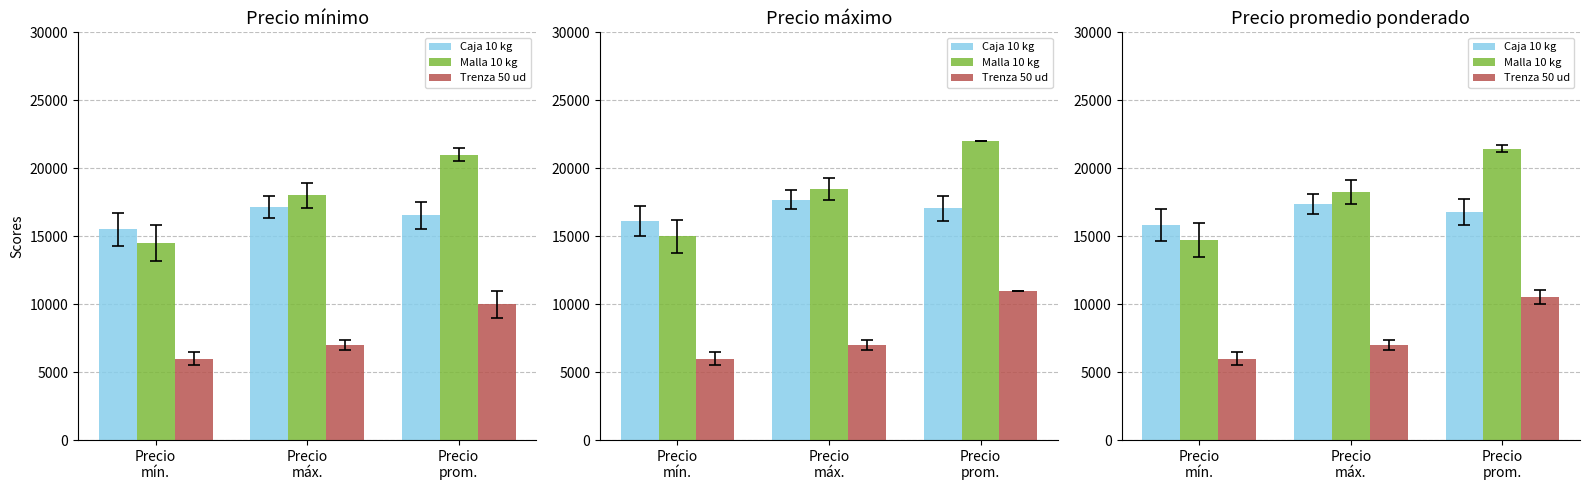

The Caja 10 kg series shows 10395 at Precio
máx.. True or false?

False